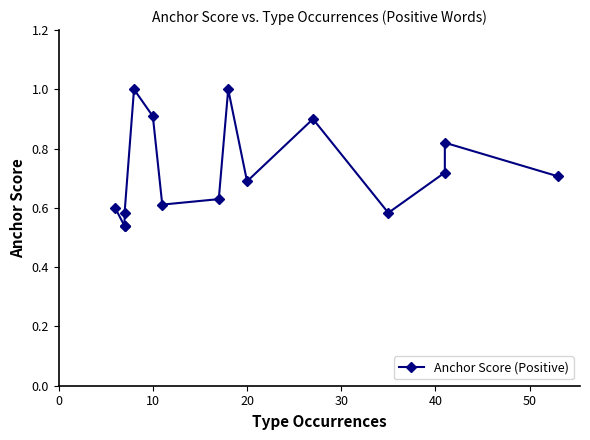

What is the average value?

0.7